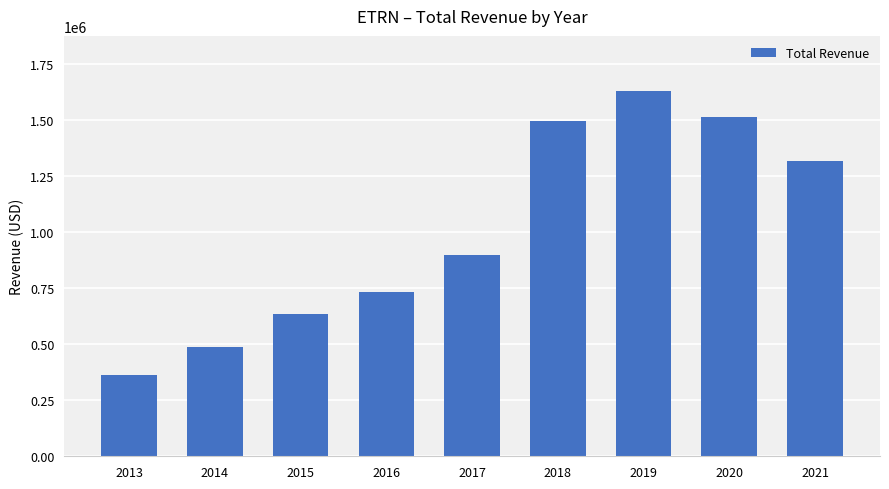

Count the number of data series in this chart.

1